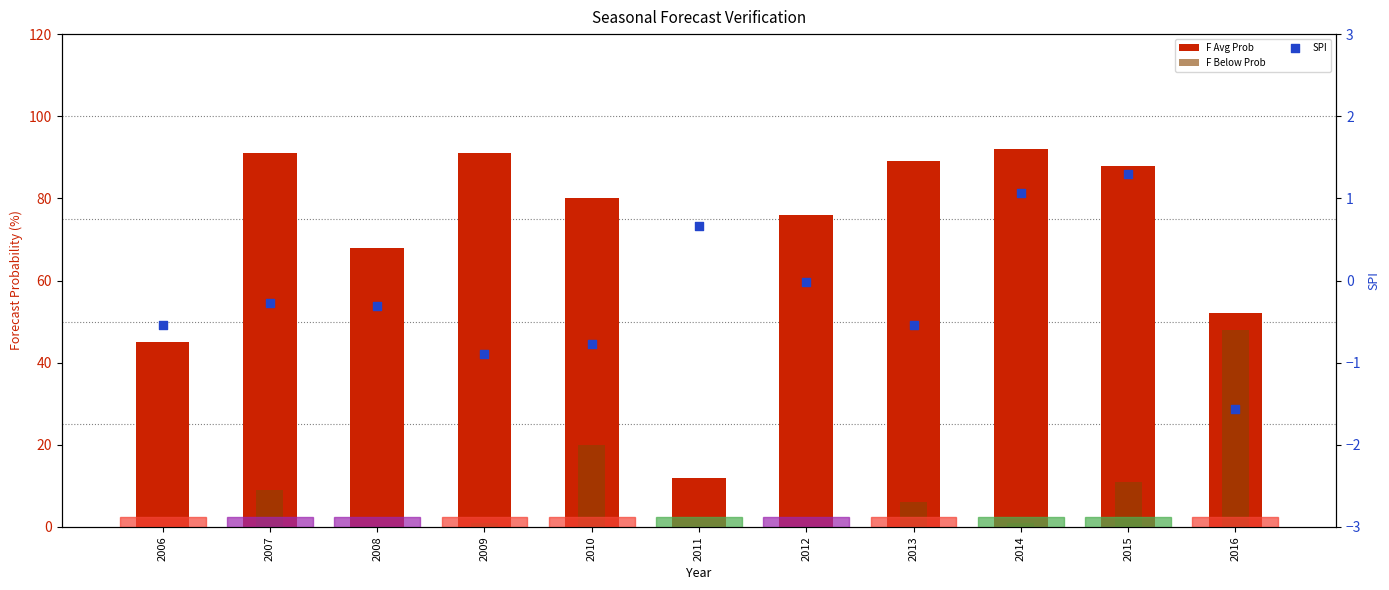

Which series reaches the minimum Y coordinate?

SPI